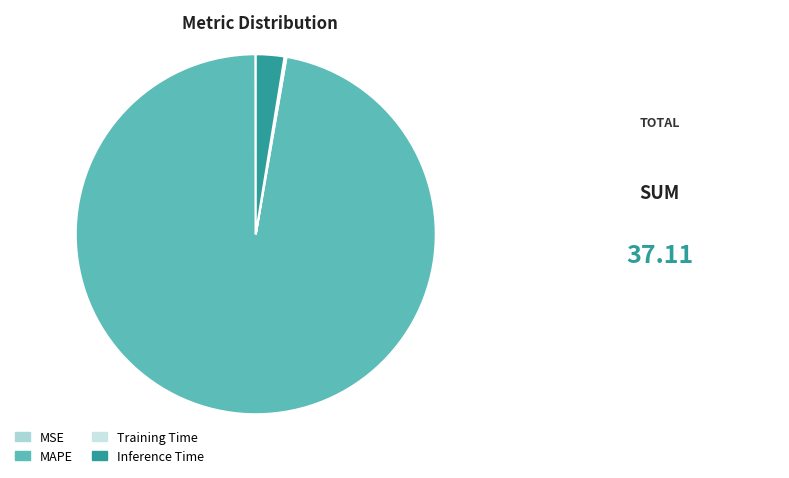

Which slice is the smallest?

MSE